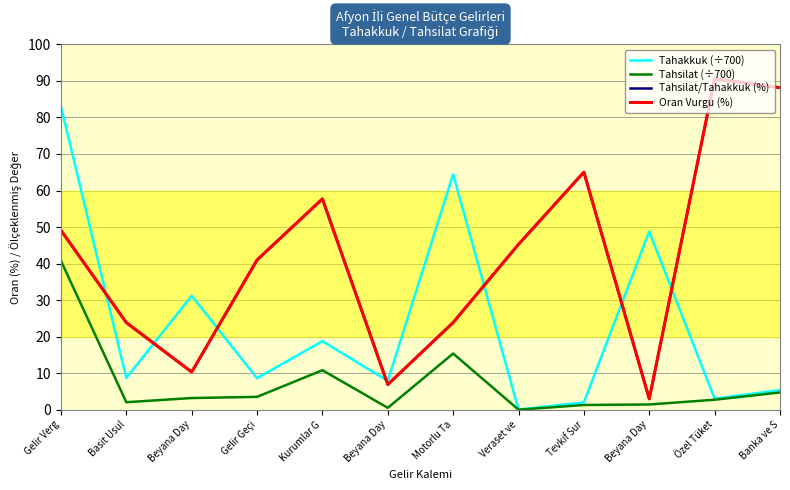

Between Basit Usul and Beyana Day, which is larger?

Basit Usul